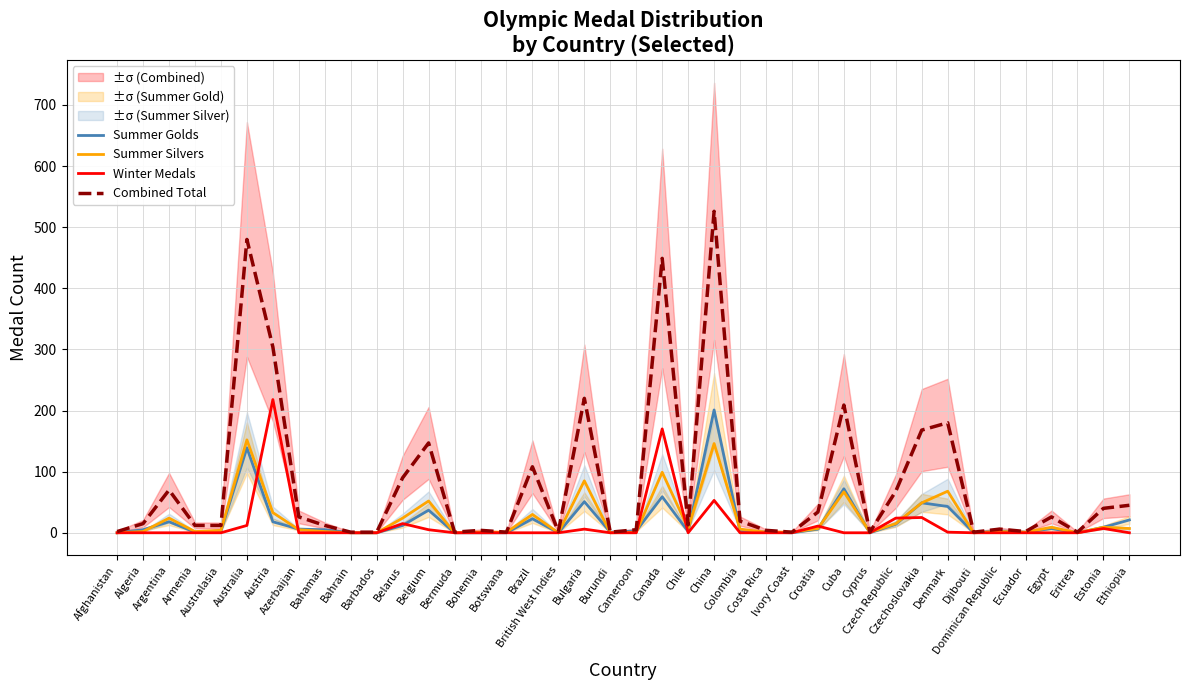

How many intersections are there between Summer Golds and Summer Silvers?

8